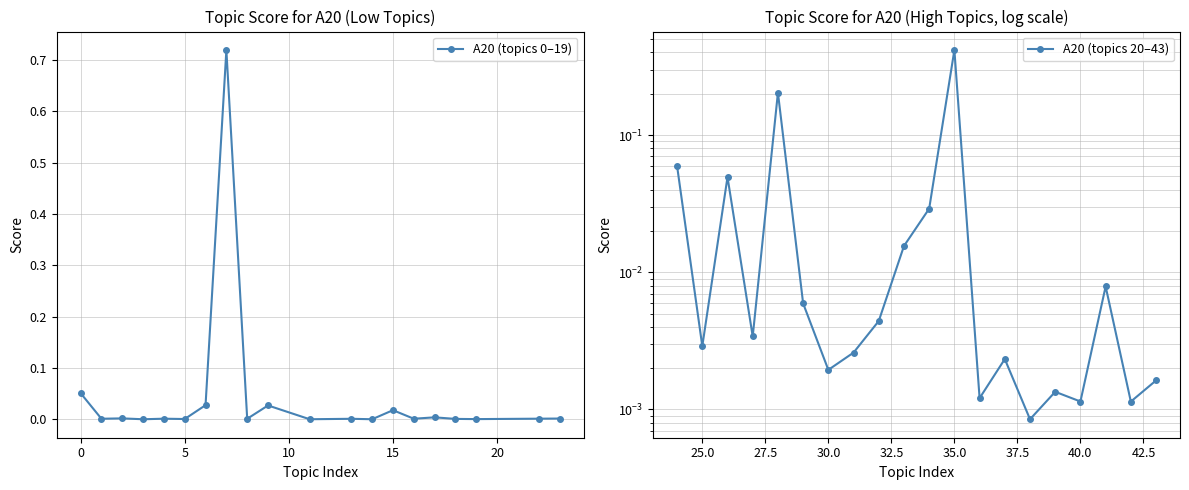

List the series in order of their overall mean, lowest first.

A20 (topics 20–43), A20 (topics 0–19)